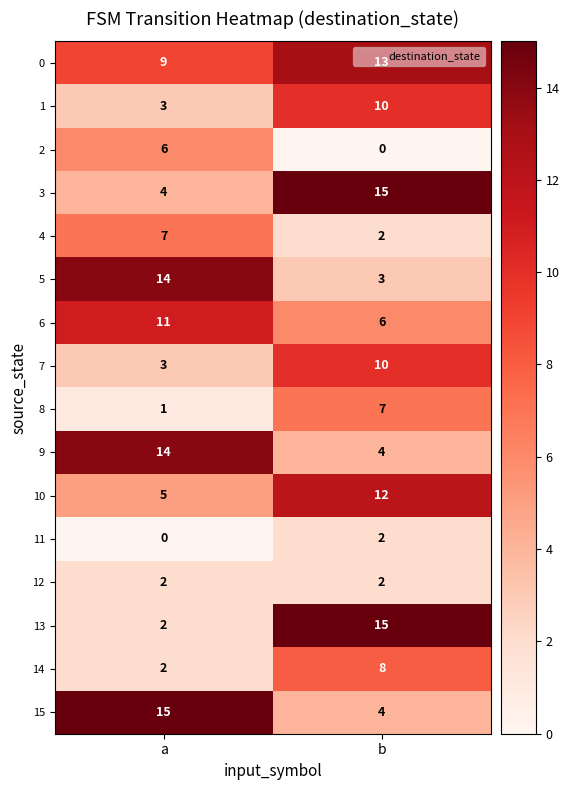

What is the difference between the maximum and minimum values in the 15 series?

11